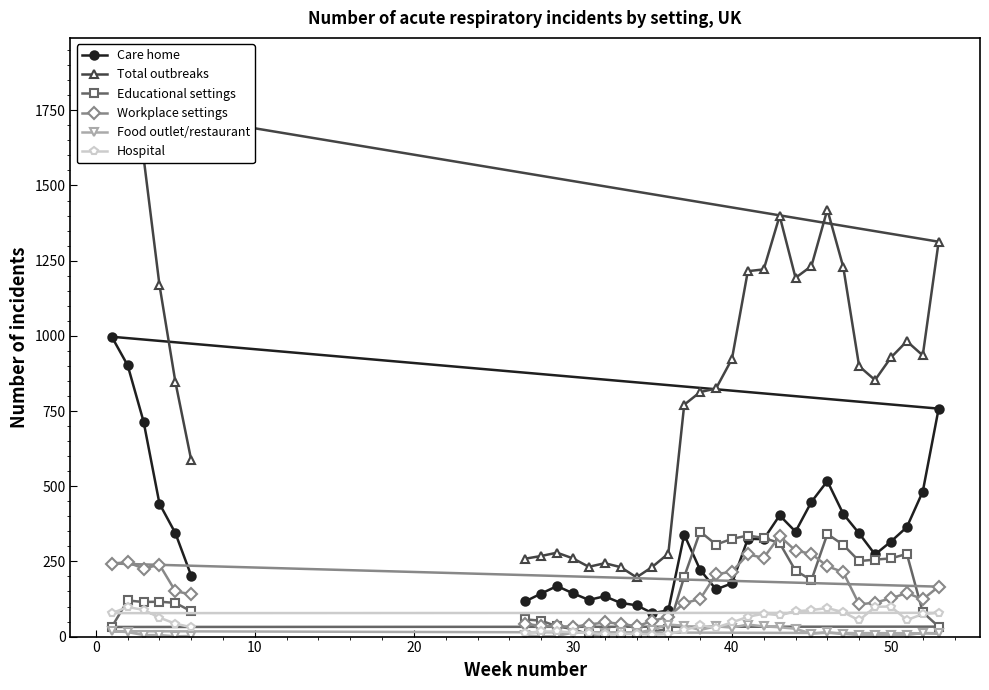

What is the maximum value for Care home?

997